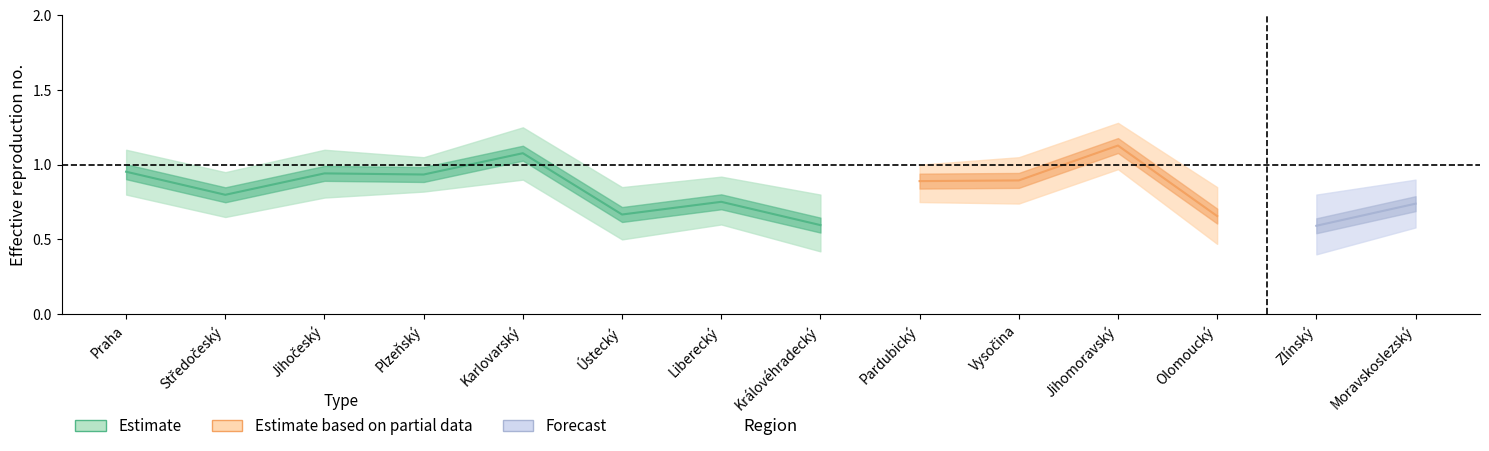

The value of R_7day_lower at Zlínský is 0.2. True or false?

False